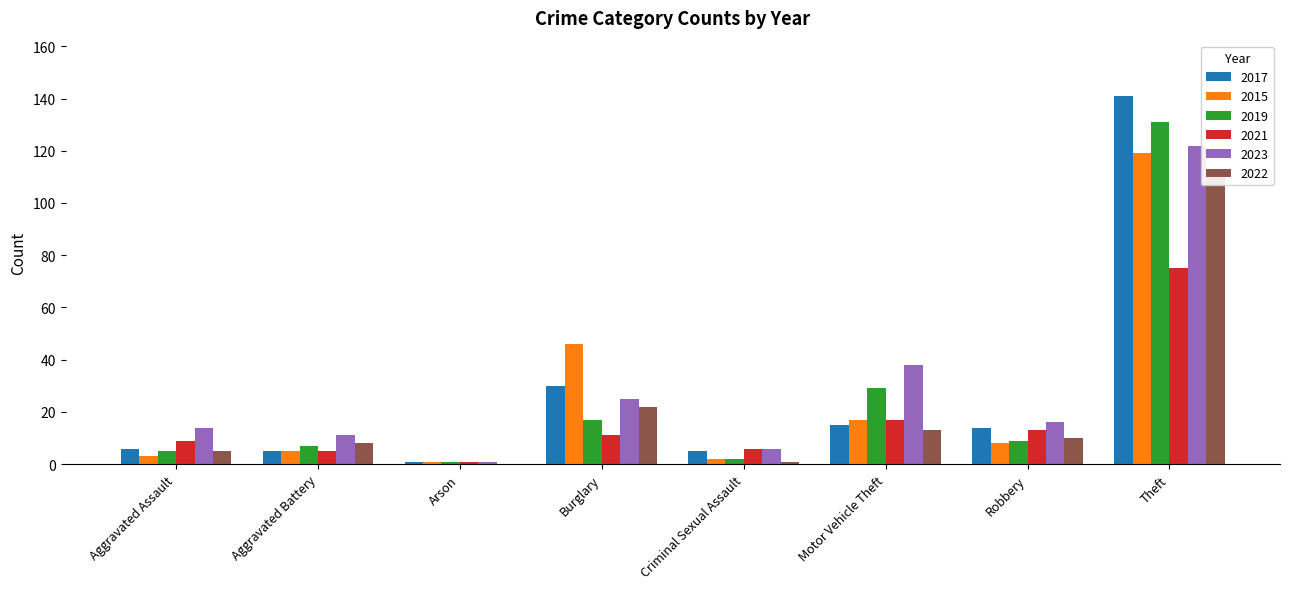

What is the value of the 2021 bar at the 2nd from the left?

5